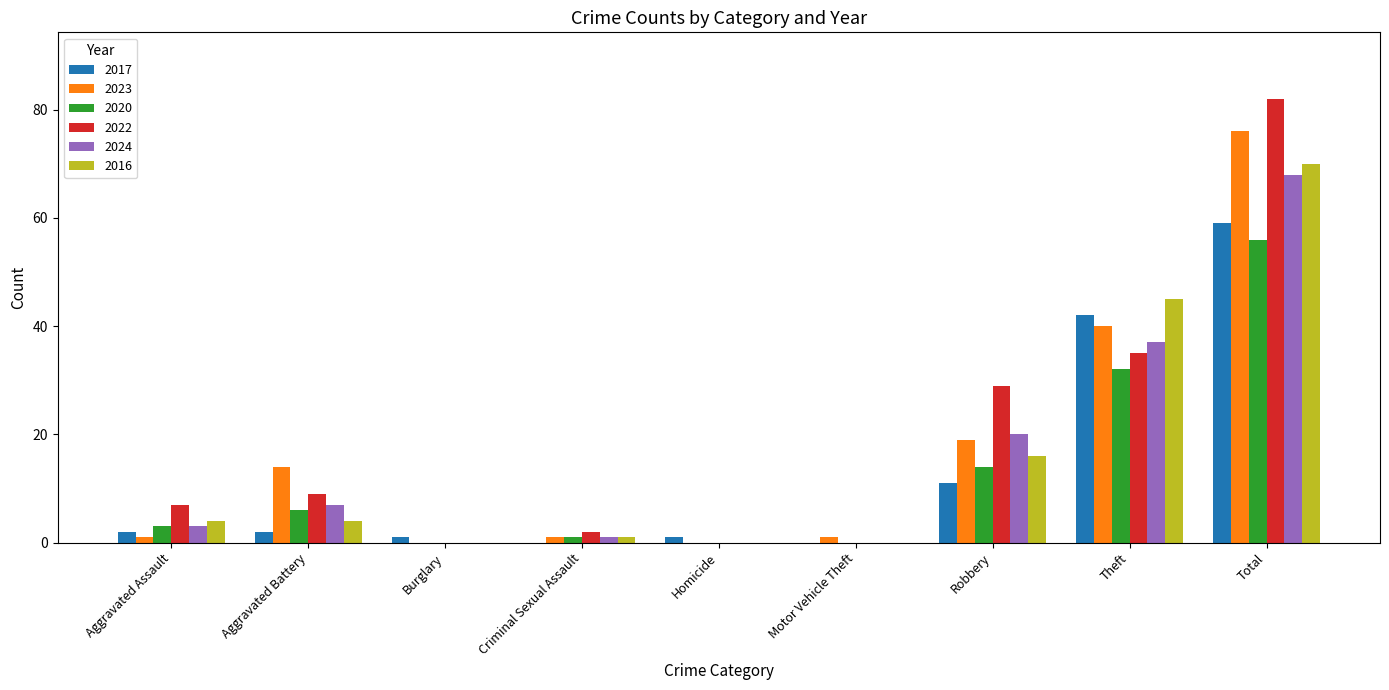

What are all the series names shown in the legend?

2017, 2023, 2020, 2022, 2024, 2016